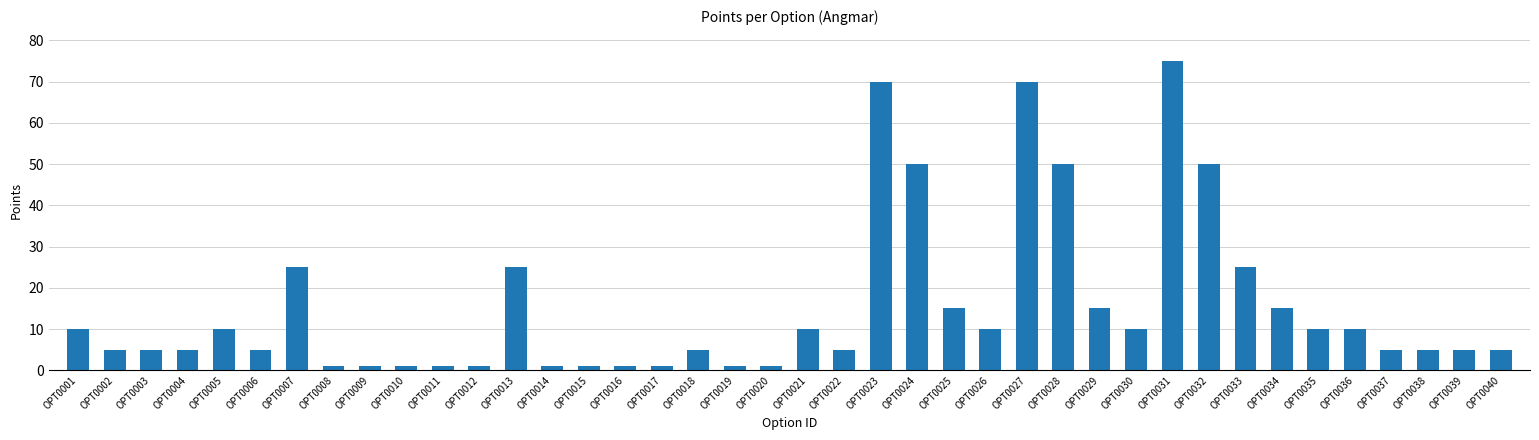

Read the value at OPT0026, to the nearest 5.

10